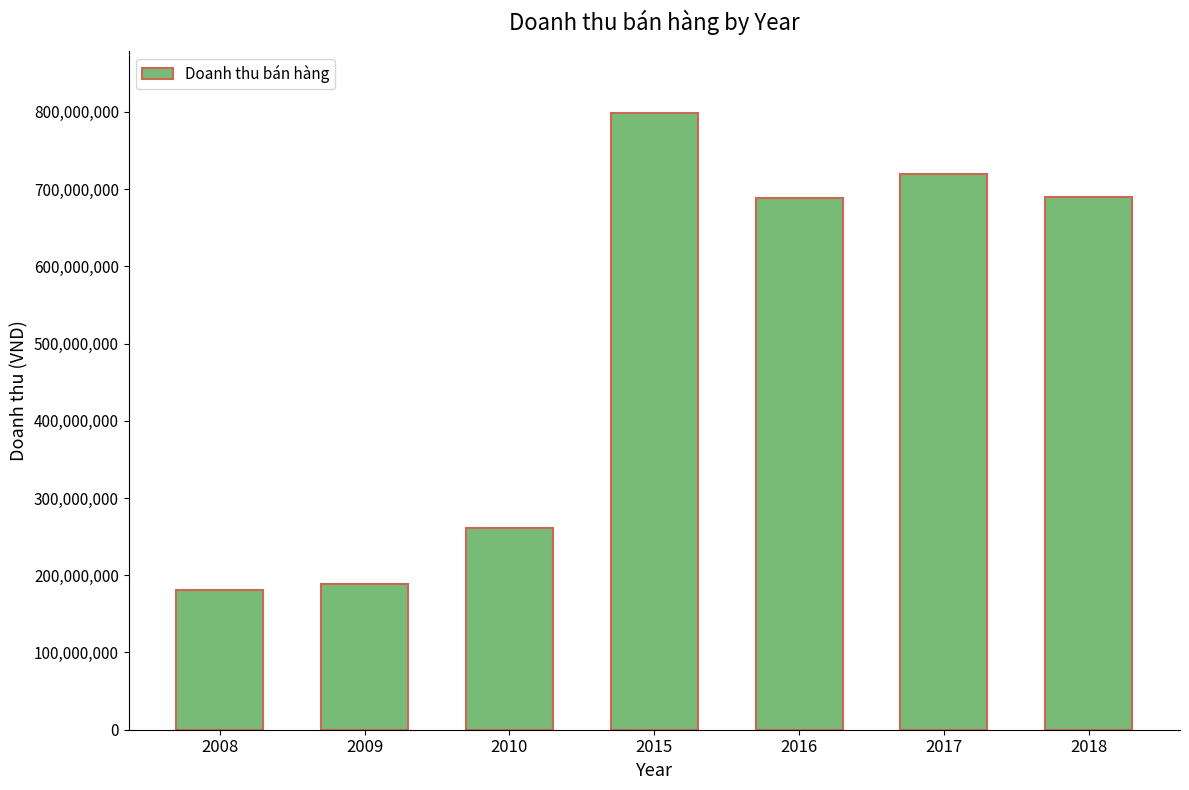

What is the change in value from 2009 to 2018?

+501019036